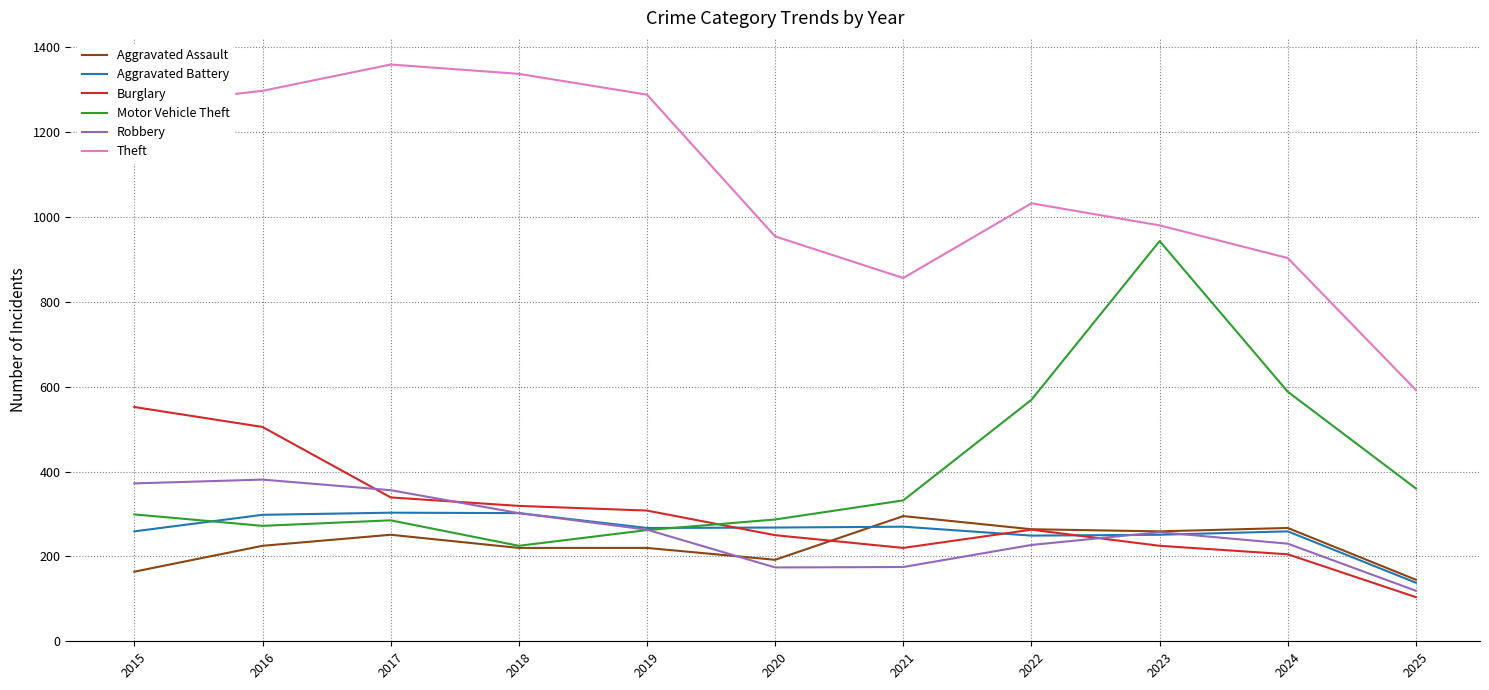

True or false: Burglary has a value of 205 at 2024.

True